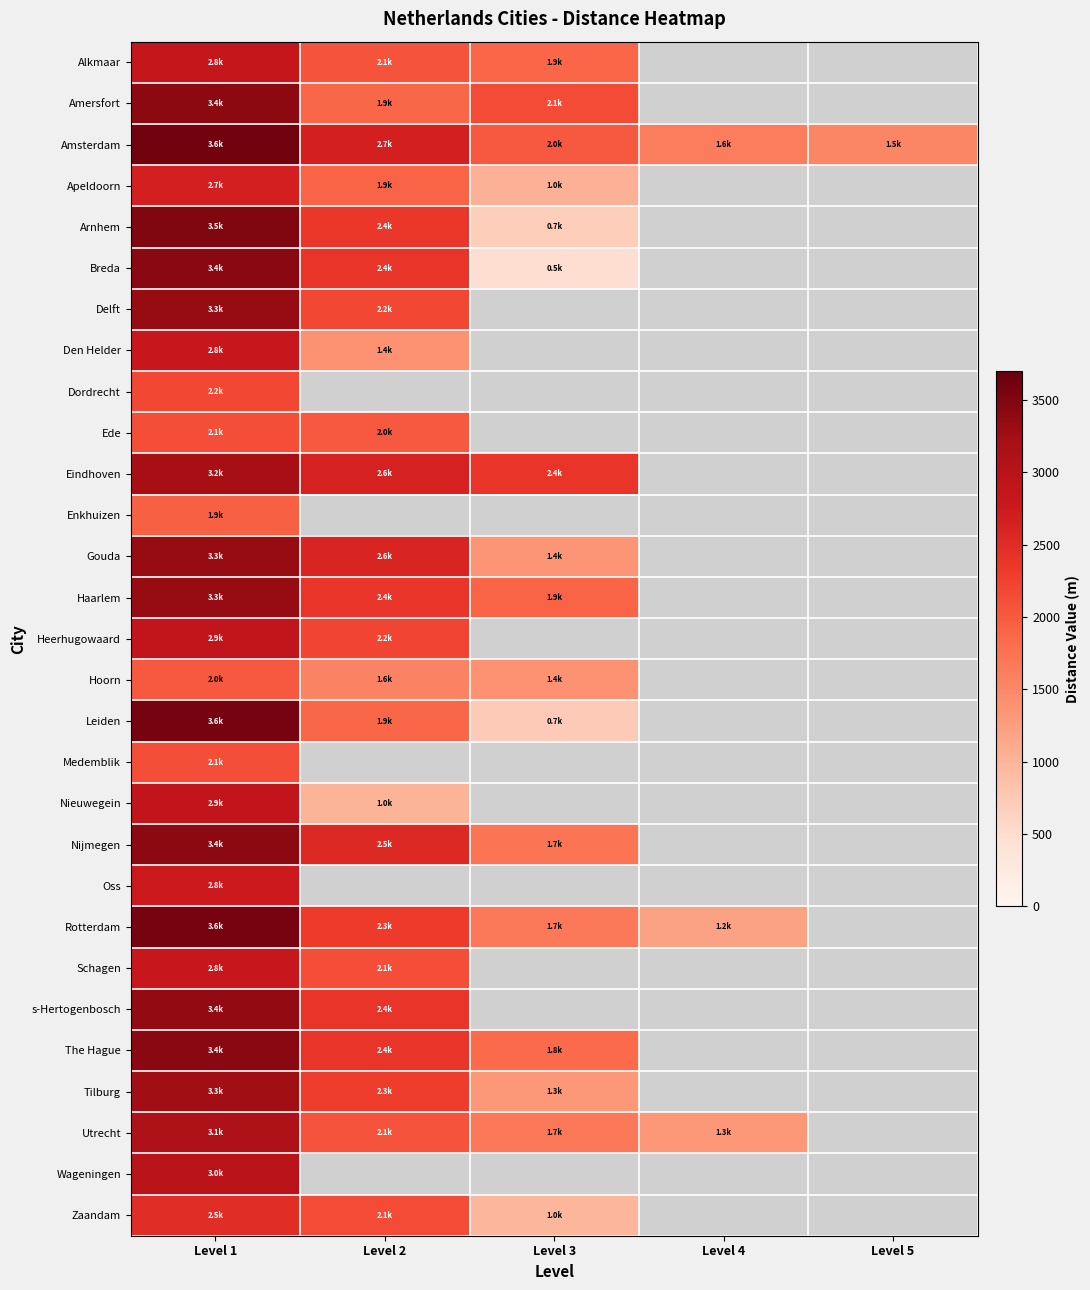

Reading left to right, transcribe all the data shown in this chart.

Alkmaar: Level 1=2843.0	Level 2=2080.2	Level 3=1872.2	Level 4=0.0	Level 5=0.0
Amersfort: Level 1=3397.7	Level 2=1872.2	Level 3=2149.6	Level 4=0.0	Level 5=0.0
Amsterdam: Level 1=3605.7	Level 2=2669.6	Level 3=2010.9	Level 4=1629.5	Level 5=1525.5
Apeldoorn: Level 1=2669.6	Level 2=1906.9	Level 3=1040.1	Level 4=0.0	Level 5=0.0
Arnhem: Level 1=3501.7	Level 2=2357.6	Level 3=693.4	Level 4=0.0	Level 5=0.0
Breda: Level 1=3432.4	Level 2=2392.2	Level 3=485.4	Level 4=0.0	Level 5=0.0
Delft: Level 1=3328.3	Level 2=2184.2	Level 3=0.0	Level 4=0.0	Level 5=0.0
Den Helder: Level 1=2808.3	Level 2=1386.8	Level 3=0.0	Level 4=0.0	Level 5=0.0
Dordrecht: Level 1=2184.2	Level 2=0.0	Level 3=0.0	Level 4=0.0	Level 5=0.0
Ede: Level 1=2114.9	Level 2=2010.9	Level 3=0.0	Level 4=0.0	Level 5=0.0
Eindhoven: Level 1=3189.7	Level 2=2634.9	Level 3=2392.2	Level 4=0.0	Level 5=0.0
Enkhuizen: Level 1=1941.5	Level 2=0.0	Level 3=0.0	Level 4=0.0	Level 5=0.0
Gouda: Level 1=3328.3	Level 2=2600.3	Level 3=1352.1	Level 4=0.0	Level 5=0.0
Haarlem: Level 1=3328.3	Level 2=2392.2	Level 3=1906.9	Level 4=0.0	Level 5=0.0
Heerhugowaard: Level 1=2877.6	Level 2=2218.9	Level 3=0.0	Level 4=0.0	Level 5=0.0
Hoorn: Level 1=2010.9	Level 2=1560.2	Level 3=1386.8	Level 4=0.0	Level 5=0.0
Leiden: Level 1=3571.0	Level 2=1872.2	Level 3=728.1	Level 4=0.0	Level 5=0.0
Medemblik: Level 1=2114.9	Level 2=0.0	Level 3=0.0	Level 4=0.0	Level 5=0.0
Nieuwegein: Level 1=2877.6	Level 2=1005.4	Level 3=0.0	Level 4=0.0	Level 5=0.0
Nijmegen: Level 1=3397.7	Level 2=2530.9	Level 3=1733.5	Level 4=0.0	Level 5=0.0
Oss: Level 1=2773.6	Level 2=0.0	Level 3=0.0	Level 4=0.0	Level 5=0.0
Rotterdam: Level 1=3571.0	Level 2=2322.9	Level 3=1664.2	Level 4=1213.5	Level 5=0.0
Schagen: Level 1=2808.3	Level 2=2114.9	Level 3=0.0	Level 4=0.0	Level 5=0.0
s-Hertogenbosch: Level 1=3363.0	Level 2=2392.2	Level 3=0.0	Level 4=0.0	Level 5=0.0
The Hague: Level 1=3432.4	Level 2=2392.2	Level 3=1837.5	Level 4=0.0	Level 5=0.0
Tilburg: Level 1=3259.0	Level 2=2288.2	Level 3=1317.5	Level 4=0.0	Level 5=0.0
Utrecht: Level 1=3120.3	Level 2=2080.2	Level 3=1664.2	Level 4=1317.5	Level 5=0.0
Wageningen: Level 1=2981.6	Level 2=0.0	Level 3=0.0	Level 4=0.0	Level 5=0.0
Zaandam: Level 1=2496.3	Level 2=2149.6	Level 3=970.8	Level 4=0.0	Level 5=0.0